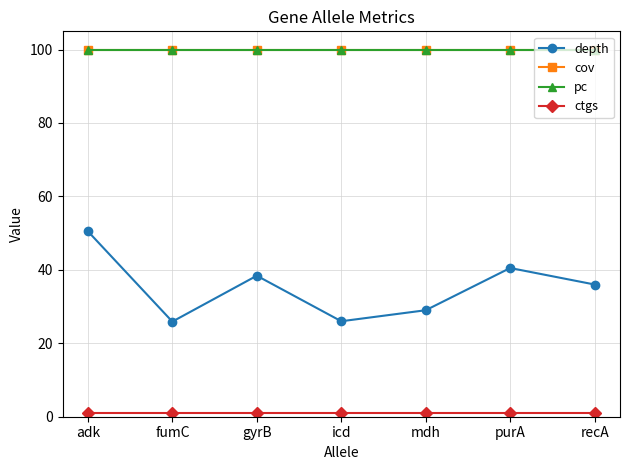

Is this an area chart (filled region under the line)?

No